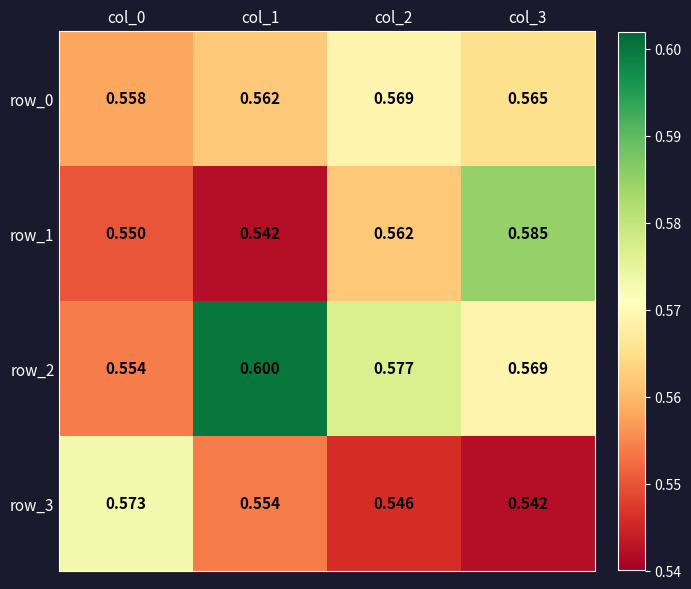

Is it true that row_1 equals 0.2 at col_0?

False